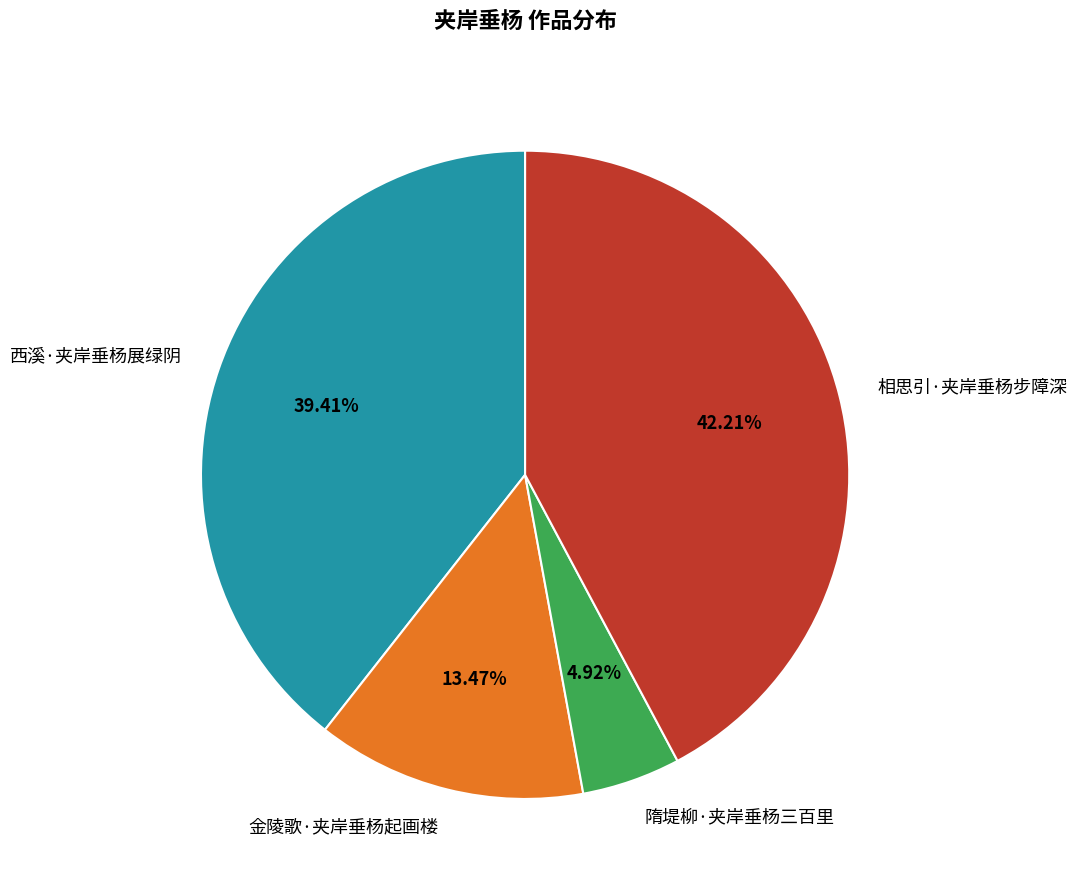

True or false: 西溪·夹岸垂杨展绿阴 accounts for 28% of the total.

False